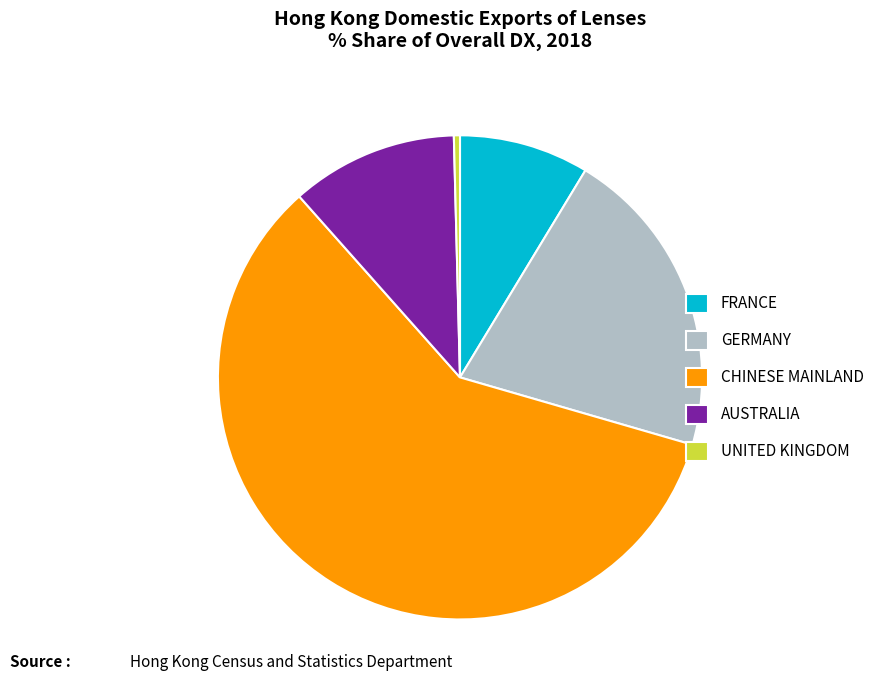

Is it true that FRANCE is 9% of the pie?

True